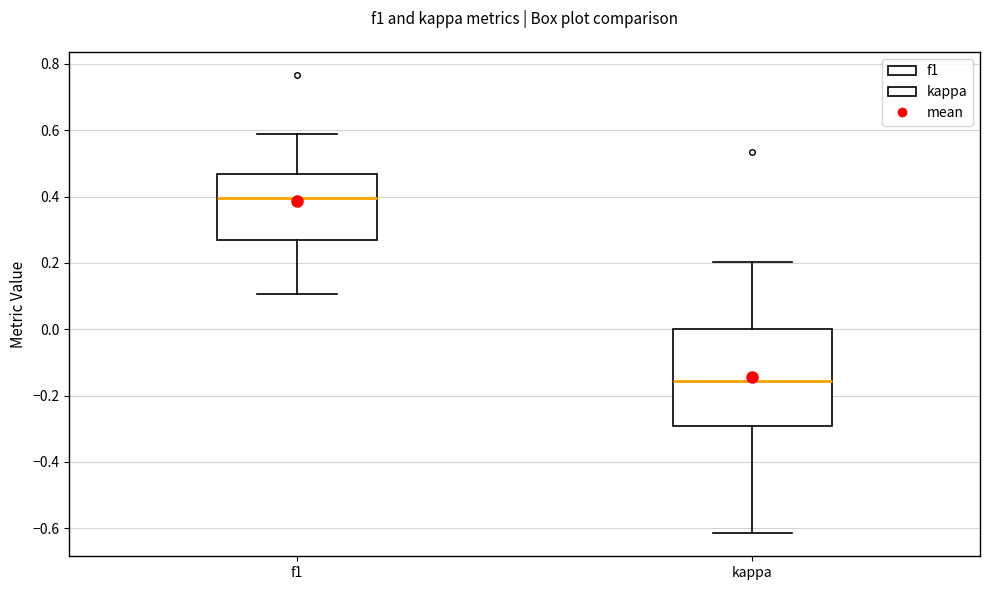

Reading left to right, transcribe this box plot: for each box, give where its median line is, the range the box spans, and where its two whiskers end, as read against the y-axis. The values are not printed on the chart, so give them approximately, as read against the axis.

f1: median 0.40, box 0.26 to 0.46, whiskers 0.10 to 0.58
kappa: median -0.16, box -0.30 to 0.00, whiskers -0.62 to 0.20